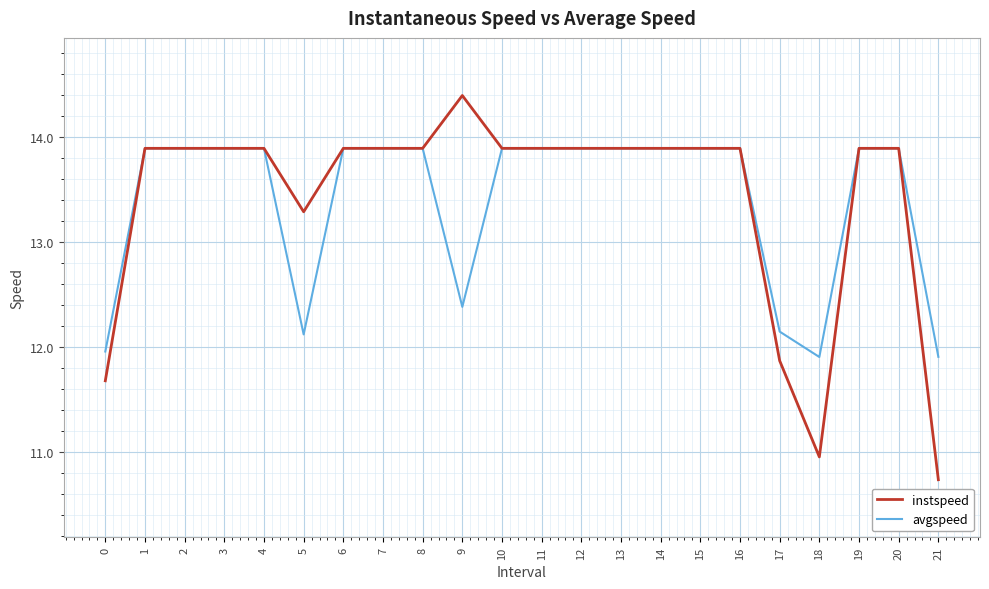

The value of instspeed at 11 is 22.3. True or false?

False